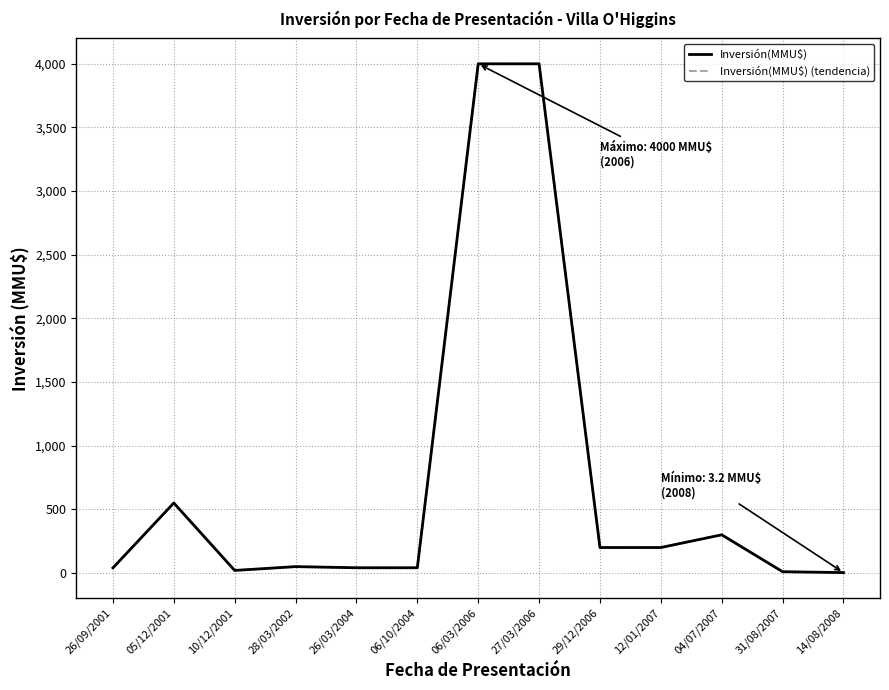

What is the average value of the Inversión(MMU$) series?

727.3